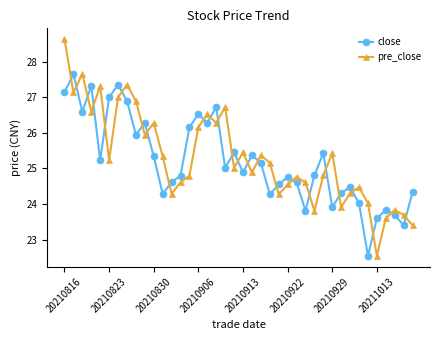

How many interior local valleys does the close series have?

12